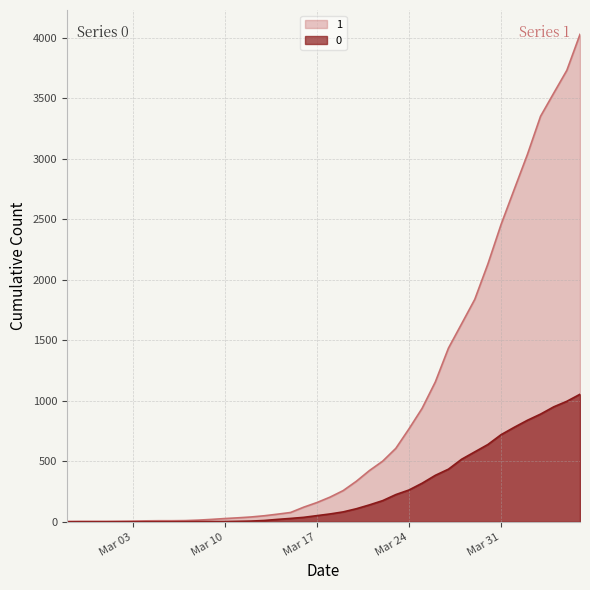

At which label does 1 reach its peak?

2020-04-06